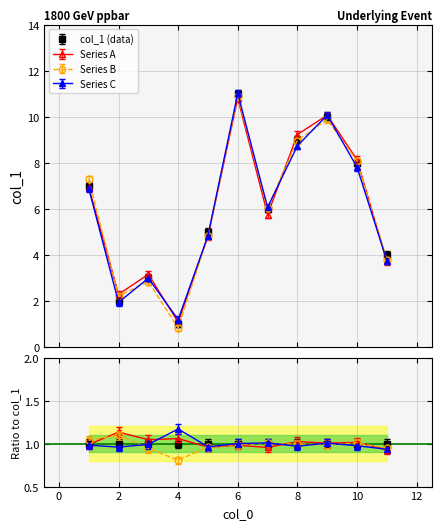

At which label does the data first exceed 6?

1